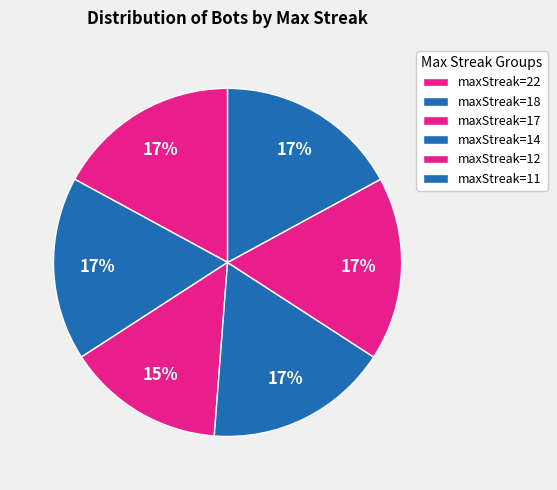

To the nearest percent, what is the difference between the largest and smallest slice percentages?

2%